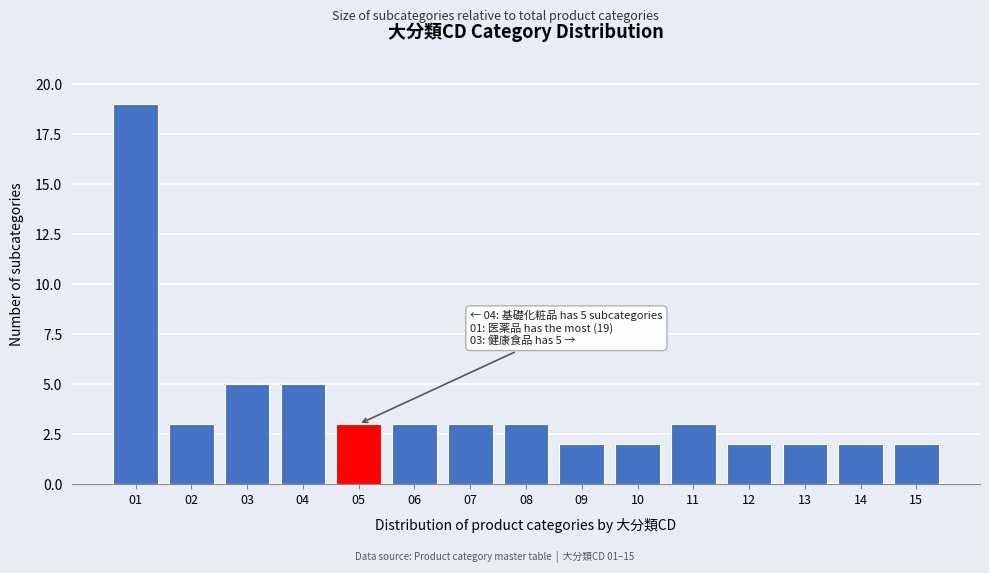

Reading left to right, extract all data points from this chart.

01=19	02=3	03=5	04=5	05=3	06=3	07=3	08=3	09=2	10=2	11=3	12=2	13=2	14=2	15=2